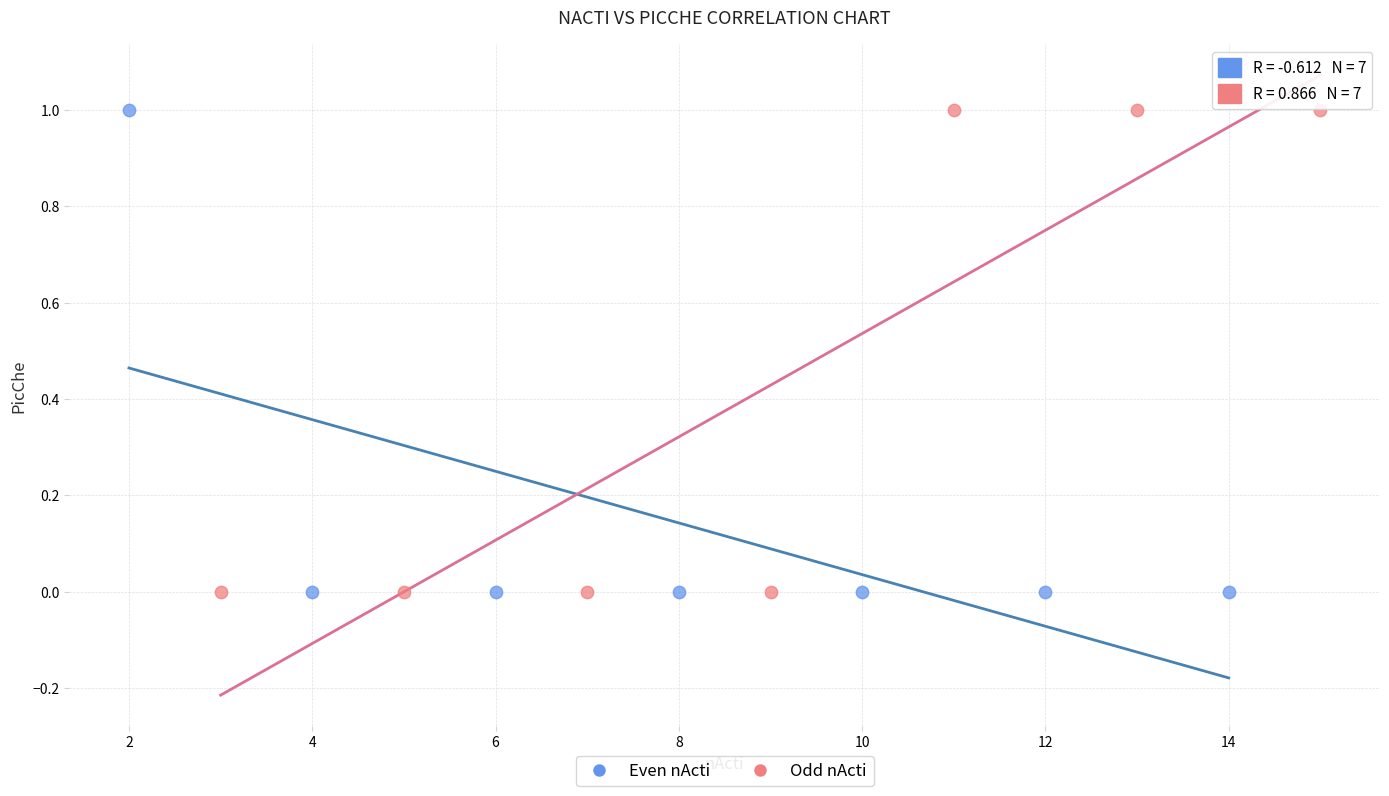

What are all the series names shown in the legend?

Even nActi, Odd nActi